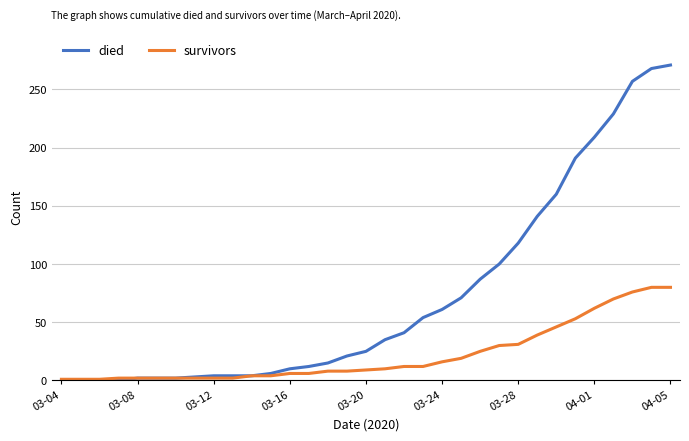

List the series in order of their peak value, lowest first.

survivors, died